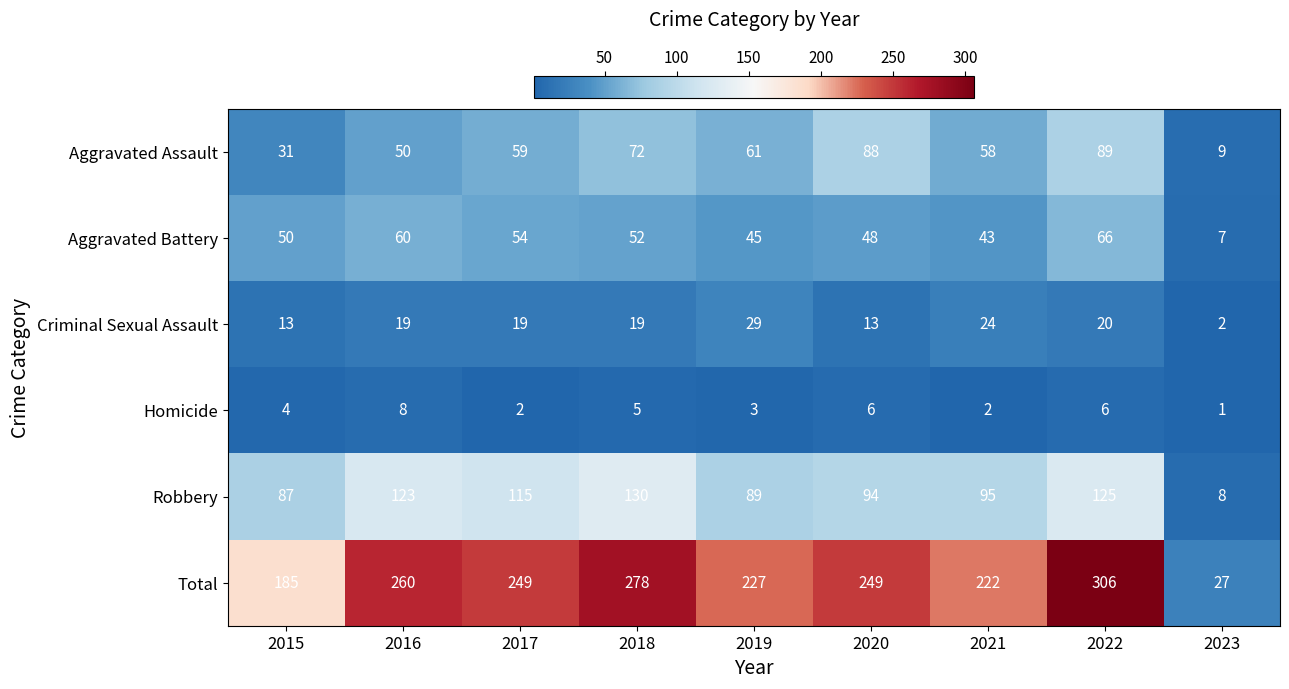

Read the Criminal Sexual Assault value at 2018, to the nearest 10.

20